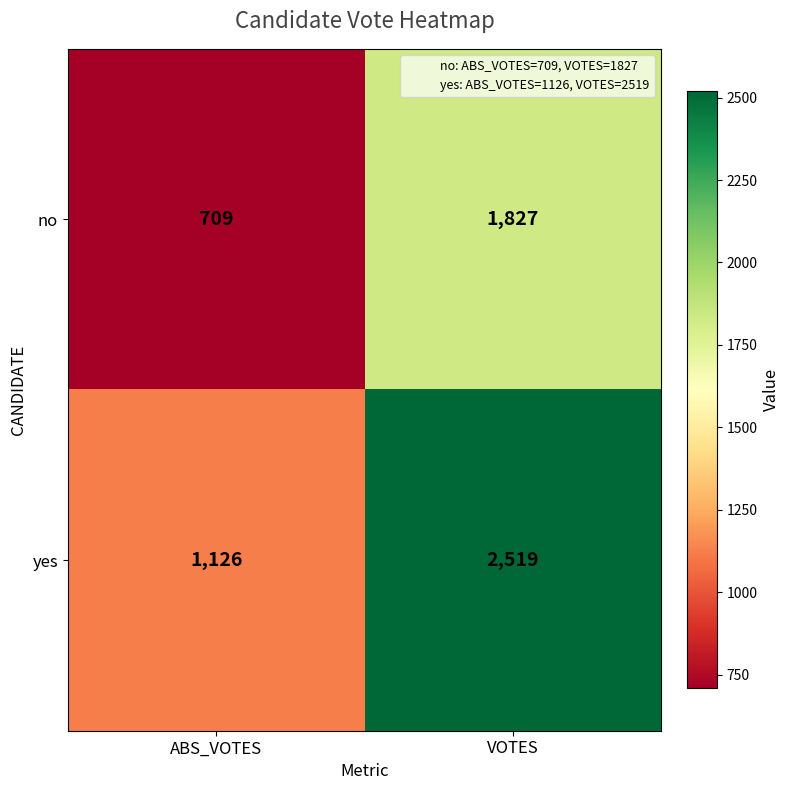

The value of yes at VOTES is 2519. True or false?

True